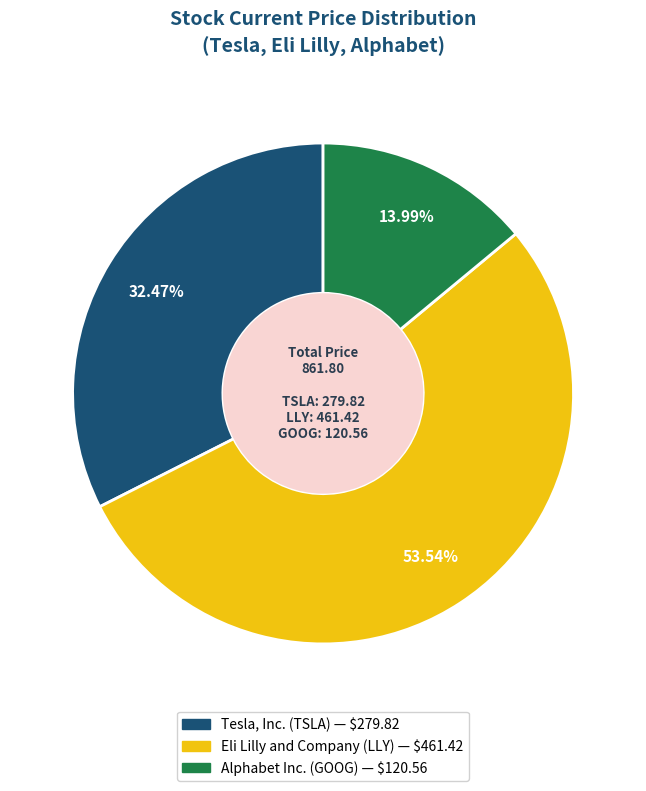

Does Eli Lilly and Company (LLY) represent more than half of the total?

Yes